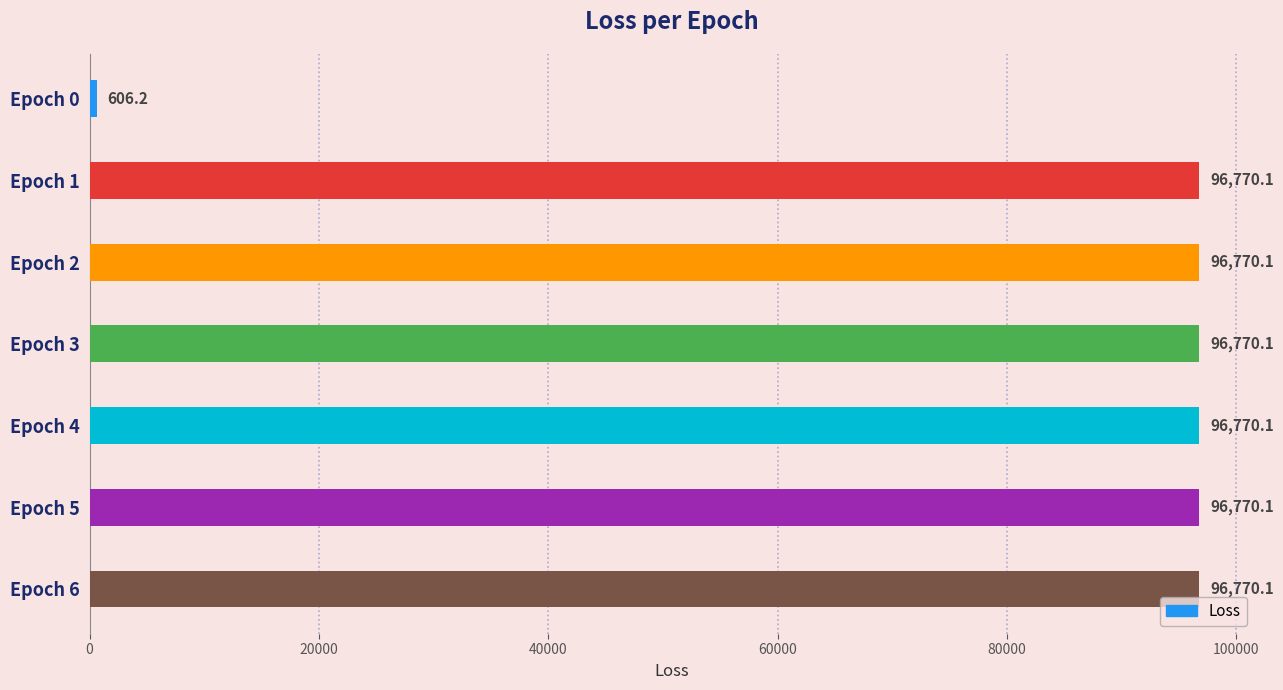

Approximately how many times larger is the value at Epoch 5 compared to Epoch 4?

1.0